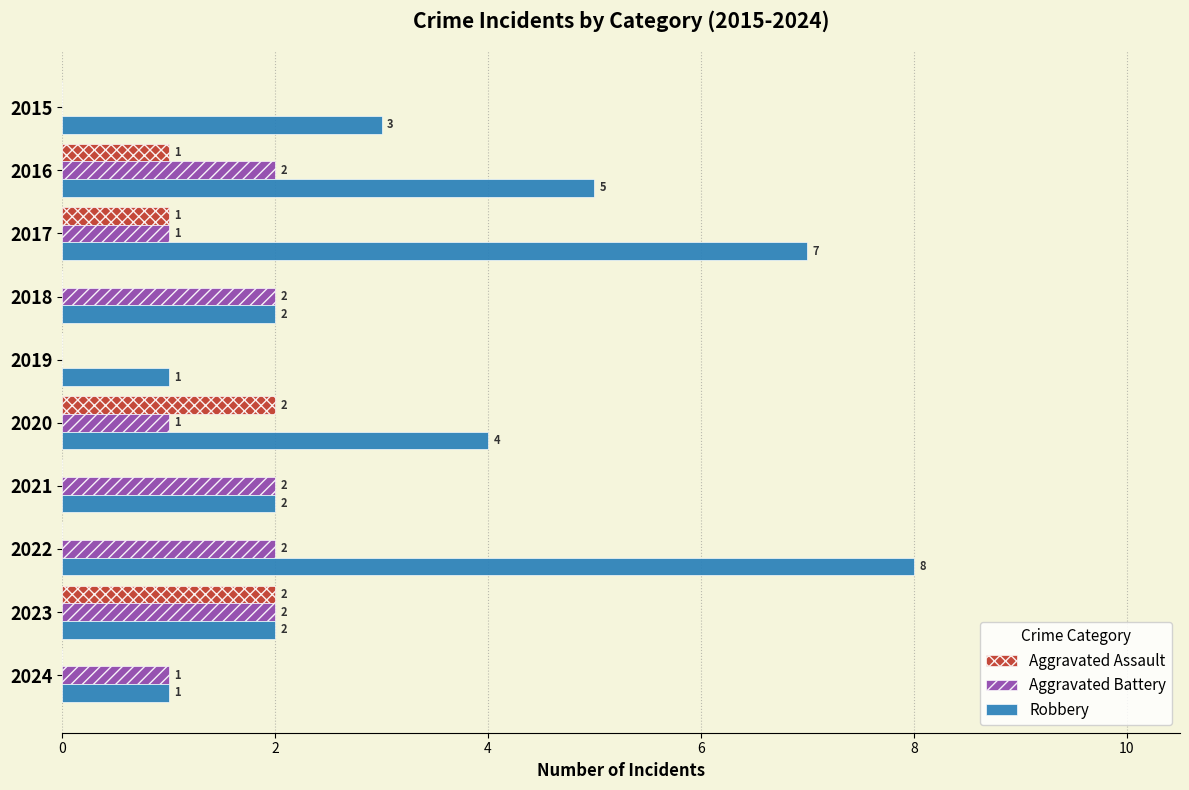

The Aggravated Battery series shows 2 at 2021. True or false?

True